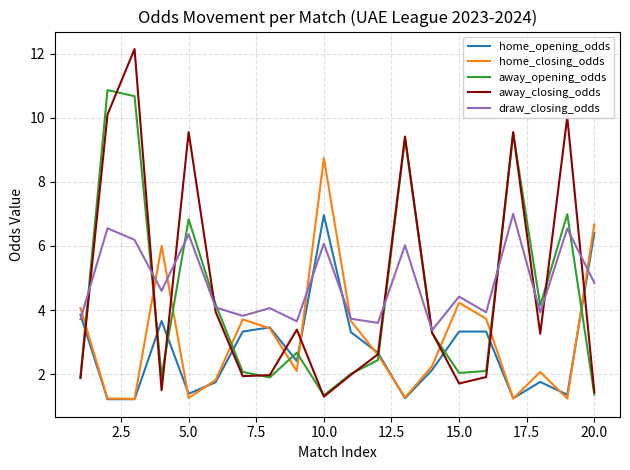

Which series has the largest range (max minus min)?

away_closing_odds